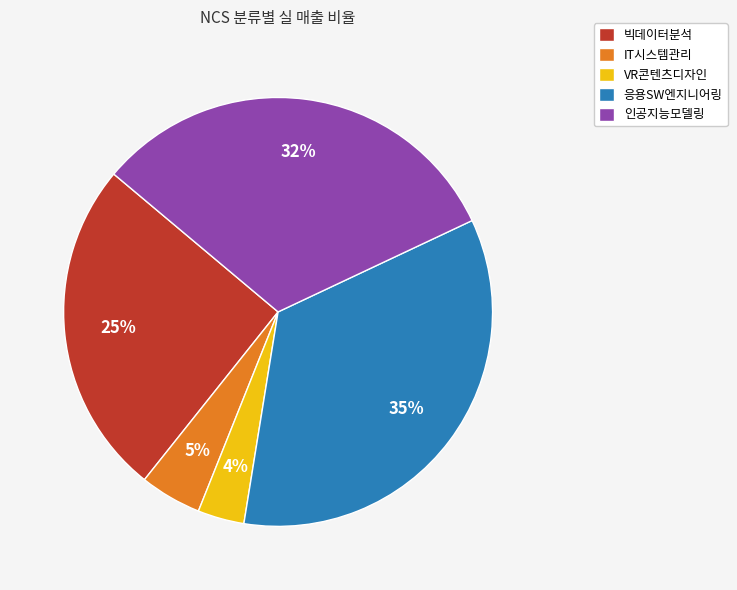

How many slices are in this pie chart?

5